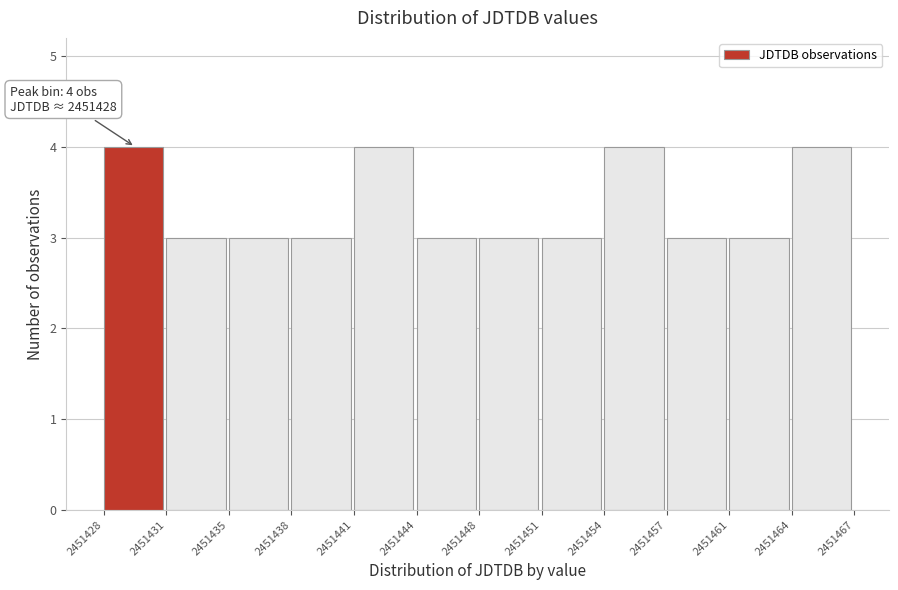

Reading right to left, transcribe all the data shown in this chart.

2451464=4	2451461=3	2451457=3	2451454=4	2451451=3	2451448=3	2451444=3	2451441=4	2451438=3	2451435=3	2451431=3	2451428=4